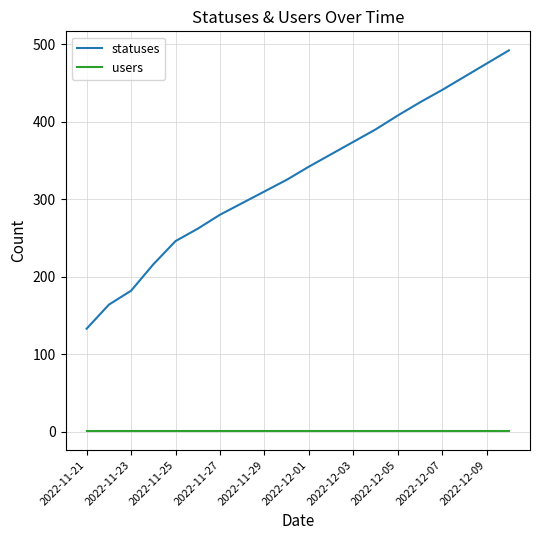

Which series has the largest total across all categories?

statuses